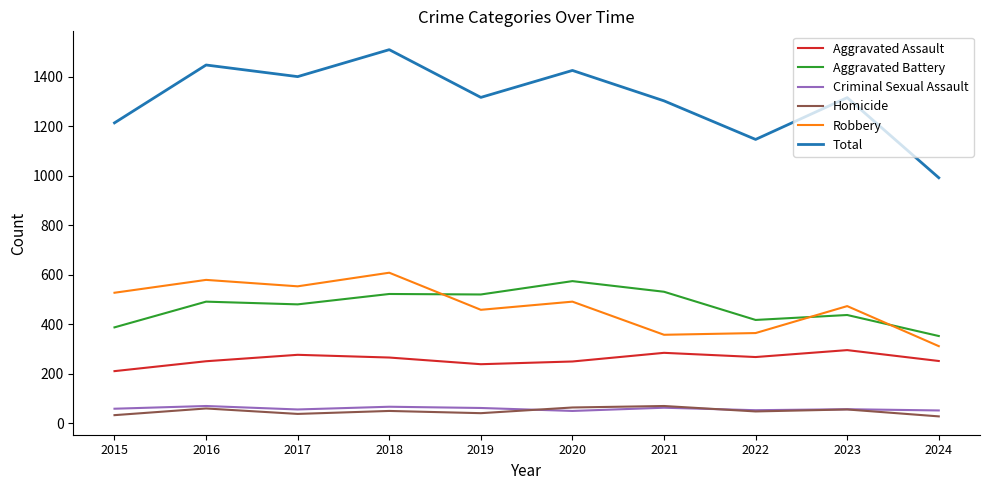

Which series has the widest spread of values?

Total